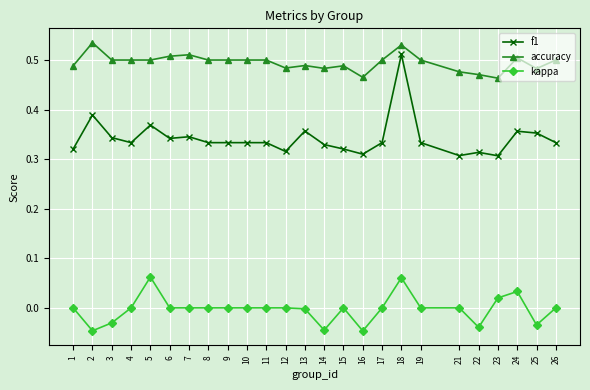

The accuracy series shows 0.5 at 24. True or false?

True